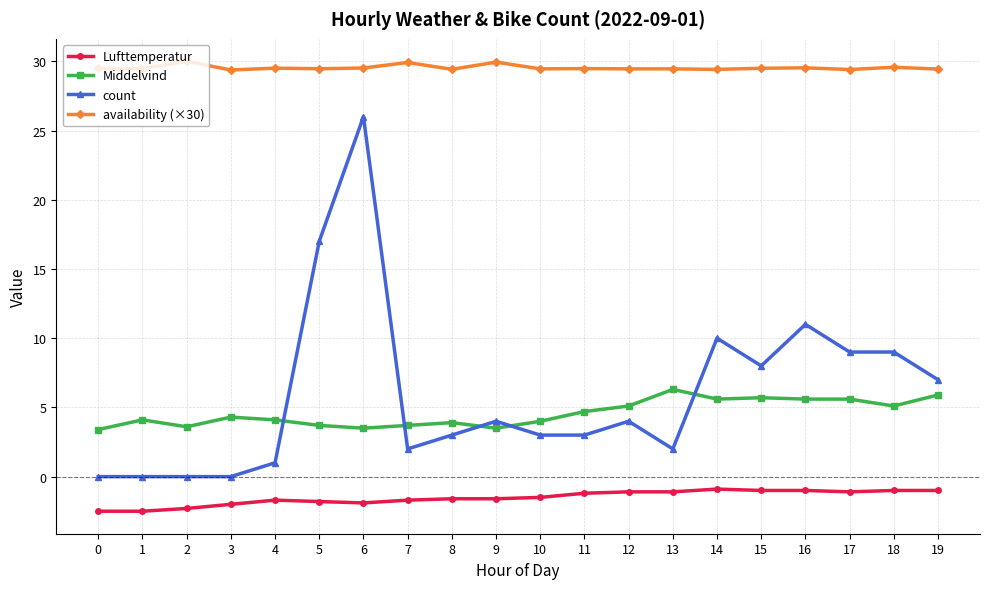

What is the total value across all series at 0?

30.4